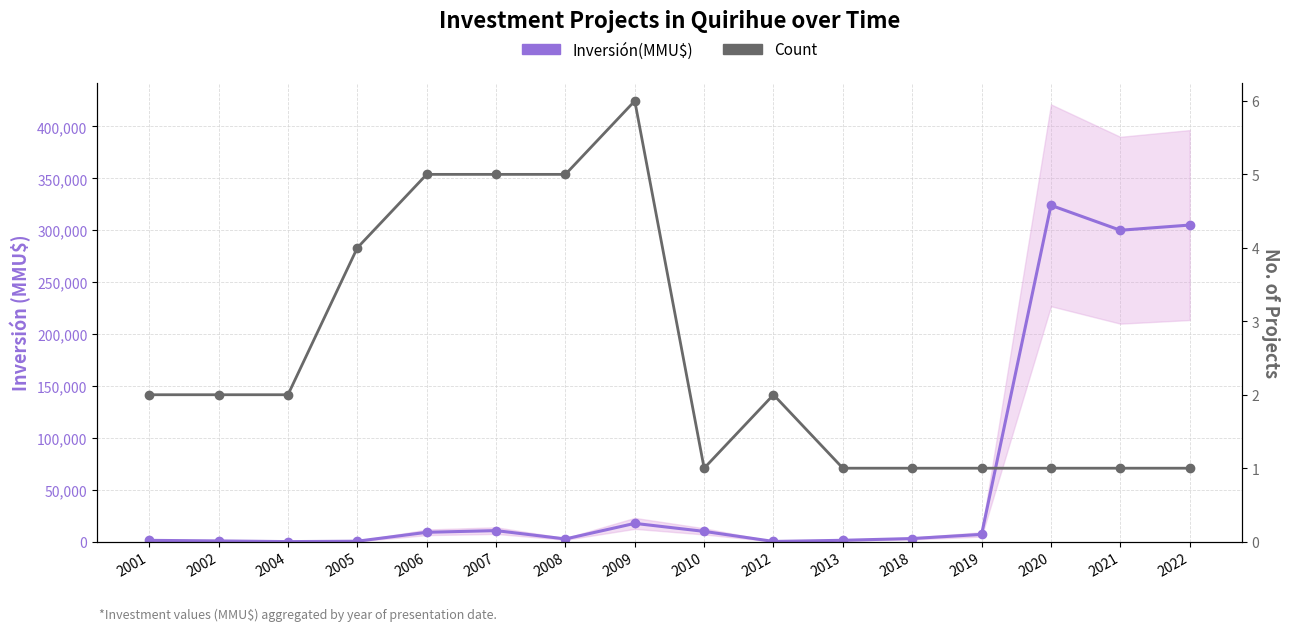

How many distinct data groups are displayed?

2